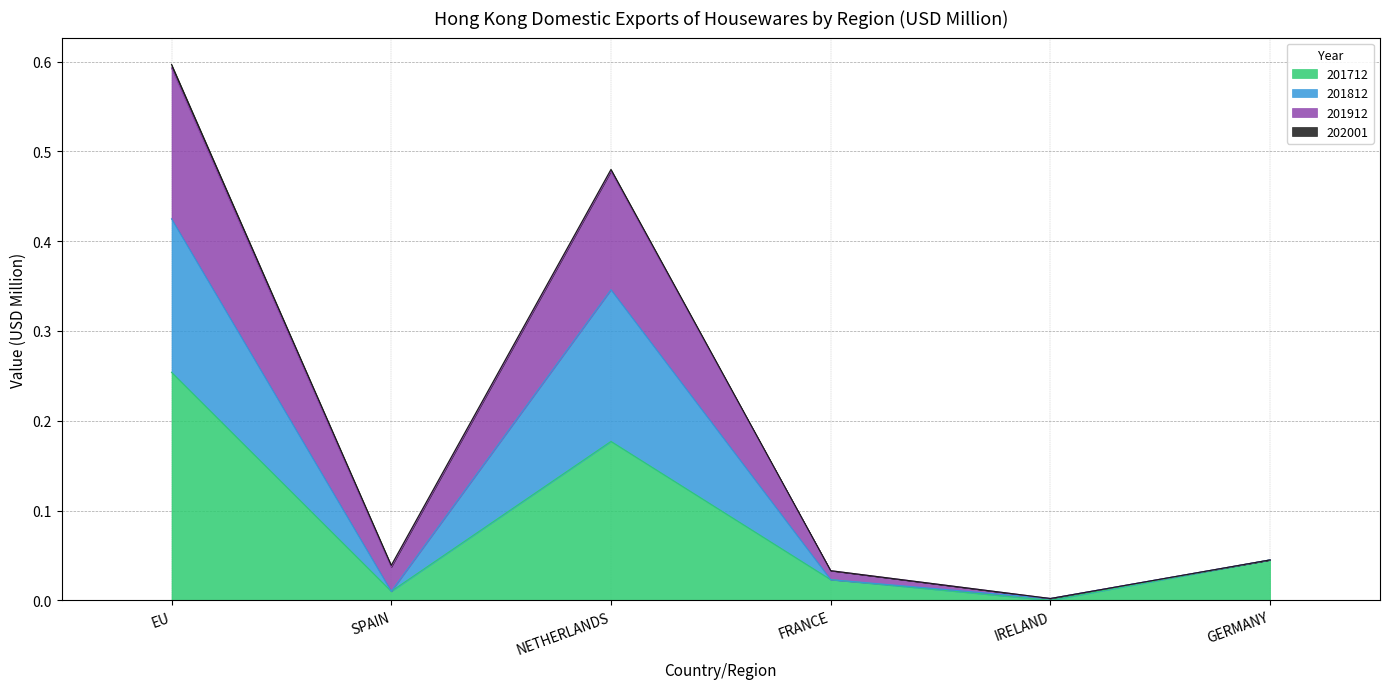

In 201712, how many points are higher than both neighbors (excluding endpoints)?

1